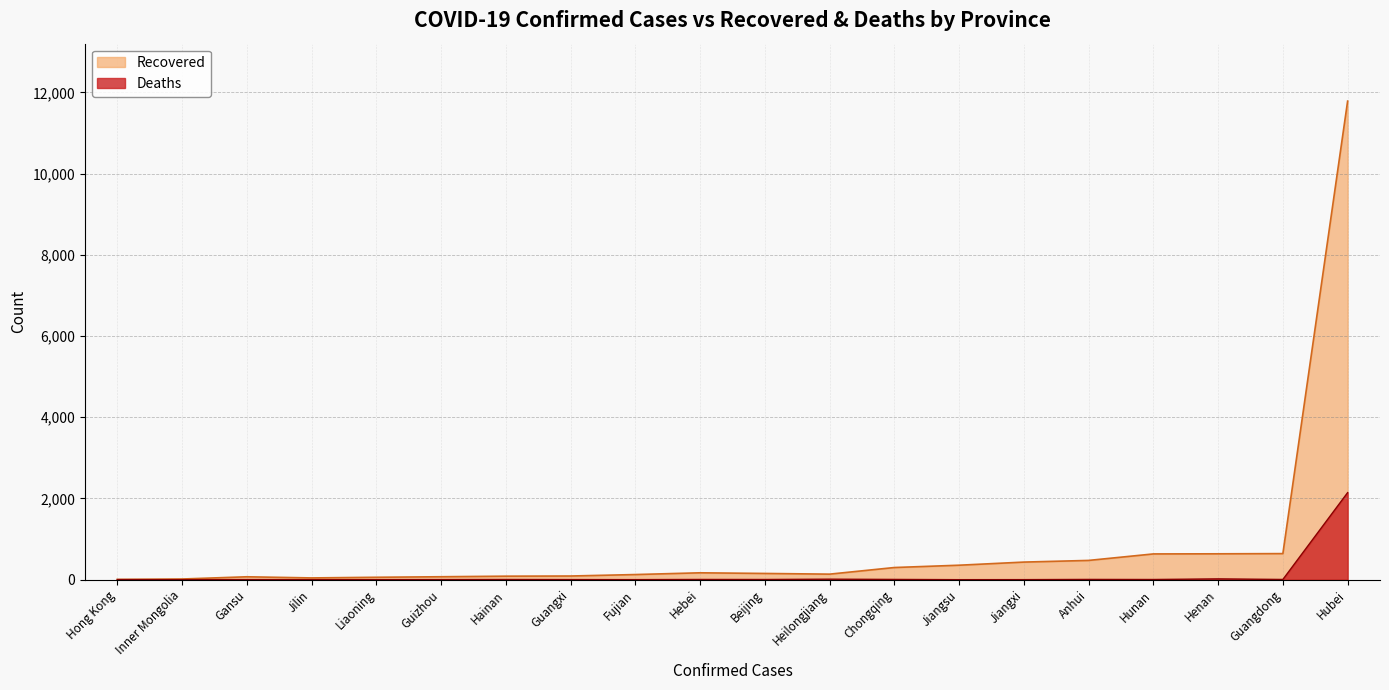

True or false: Recovered has a value of 356 at Jiangsu.

True